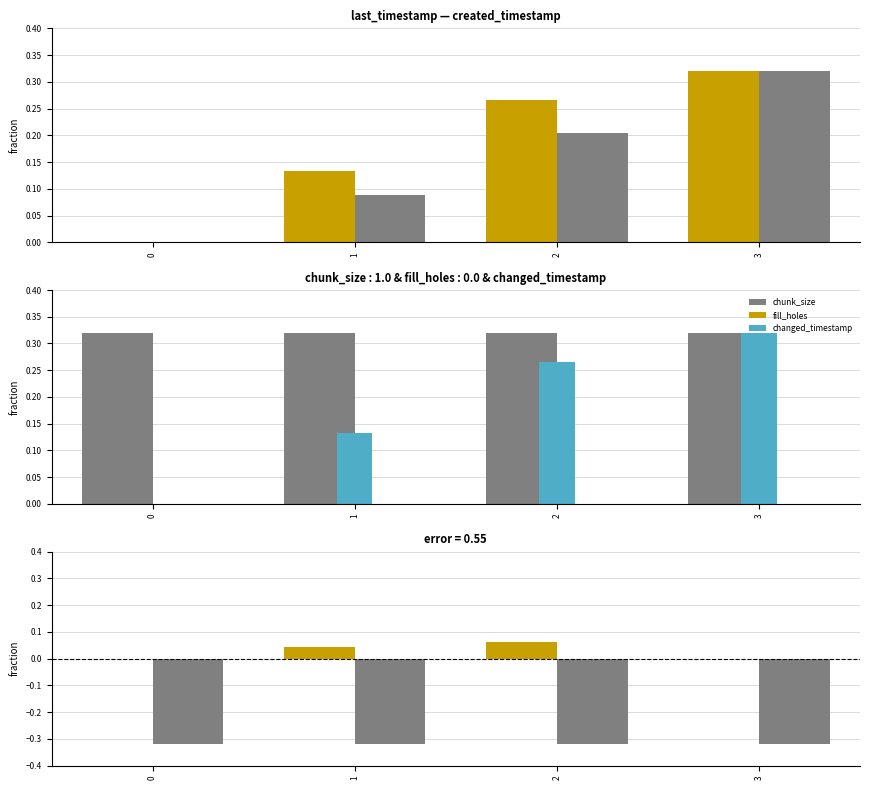

What is the sum of all changed_timestamp values?

0.7